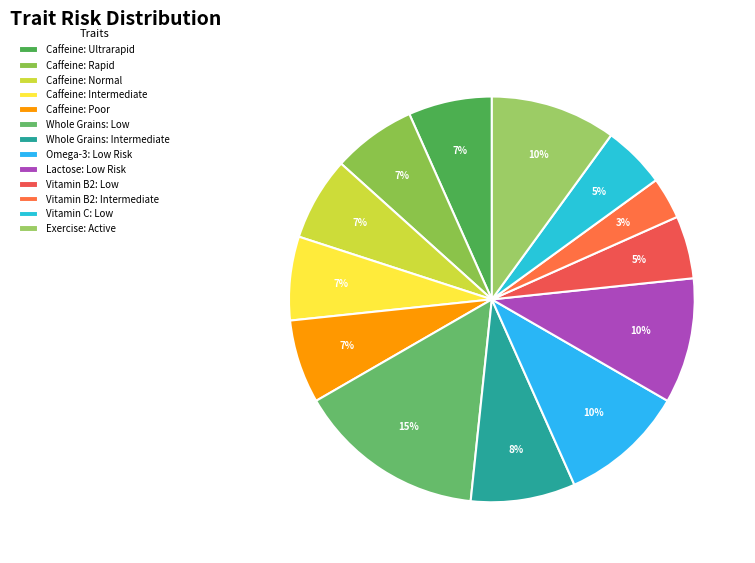

Does Caffeine: Rapid account for over 50% of the chart?

No